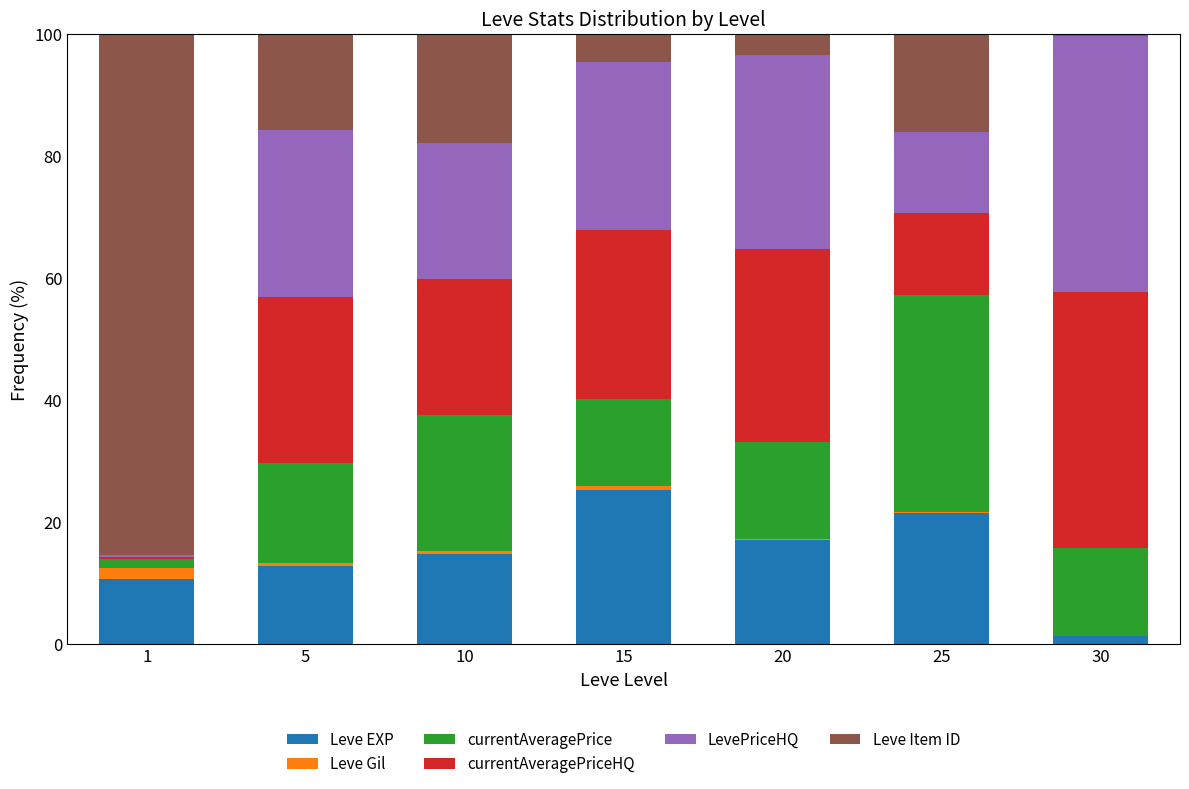

The Leve EXP series shows 23.8 at 10. True or false?

False